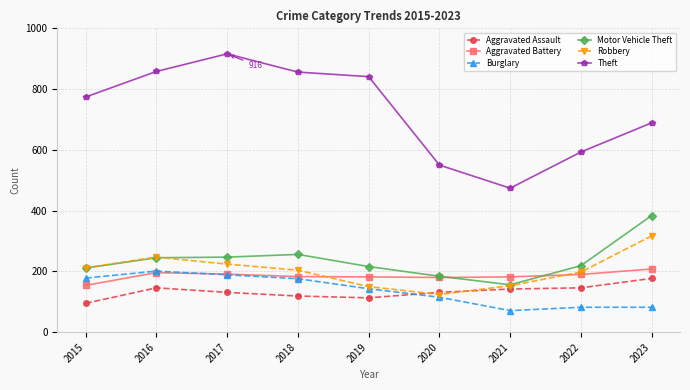

What is the value of the Motor Vehicle Theft point at the 8th from the left?

219